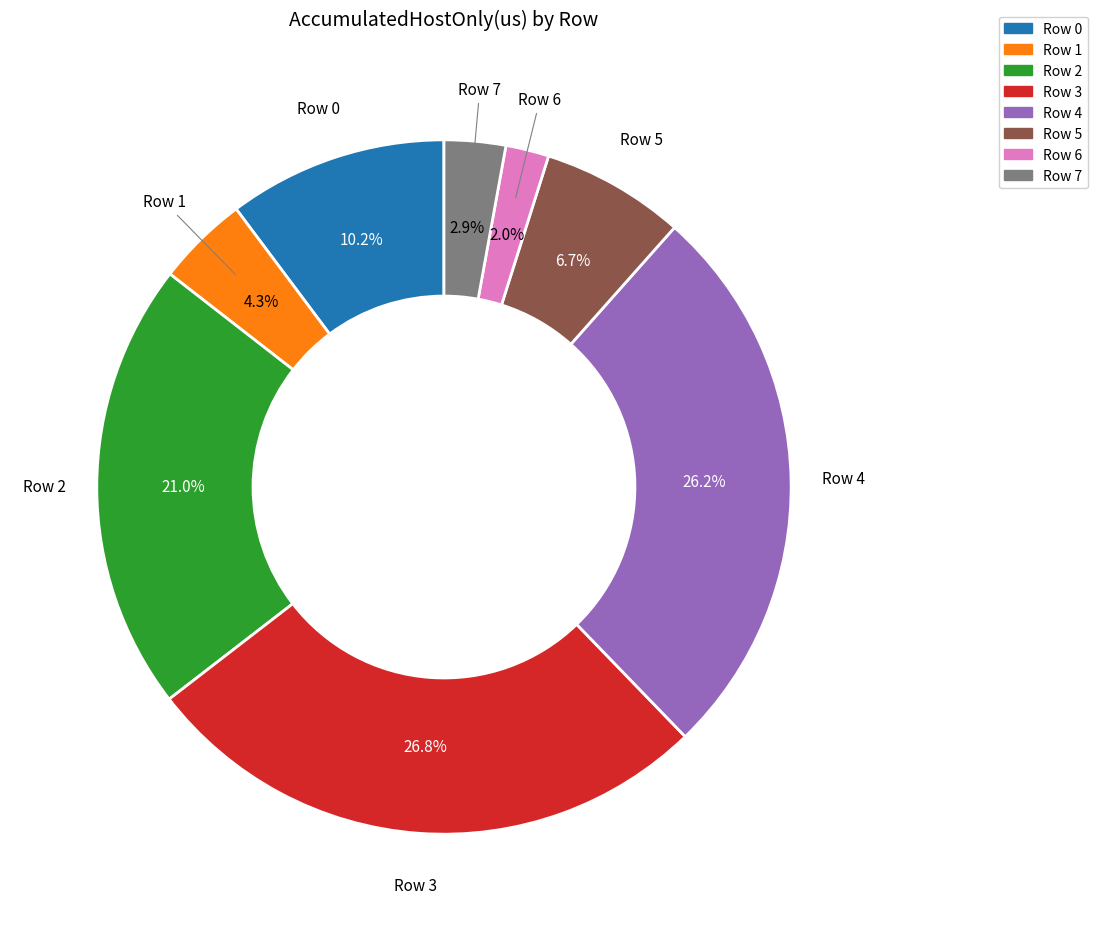

Is it true that Row 2 is 21% of the pie?

True